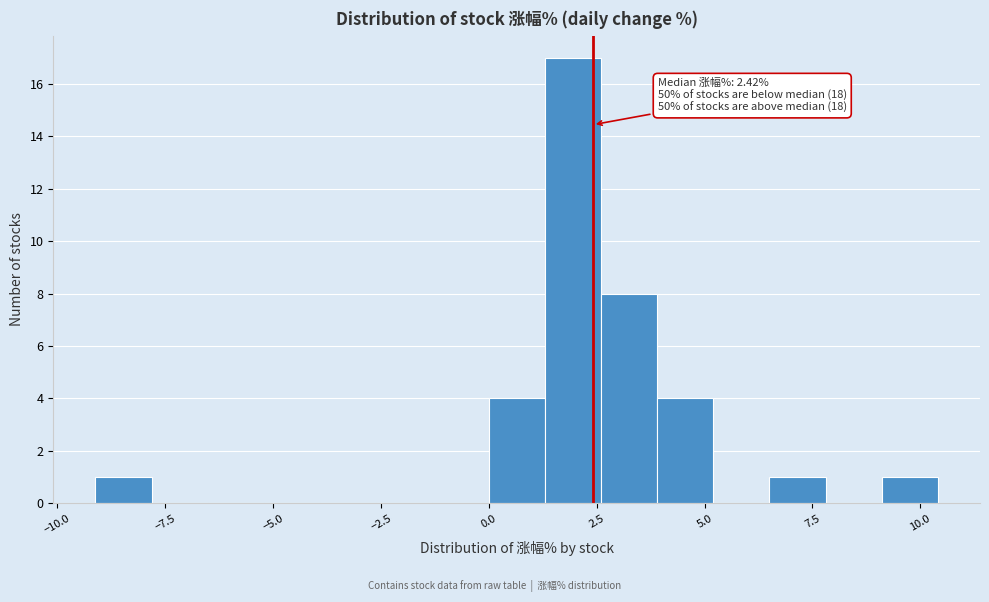

Read against the x-axis, roughly where is the centre of the tallest bar?

2.0